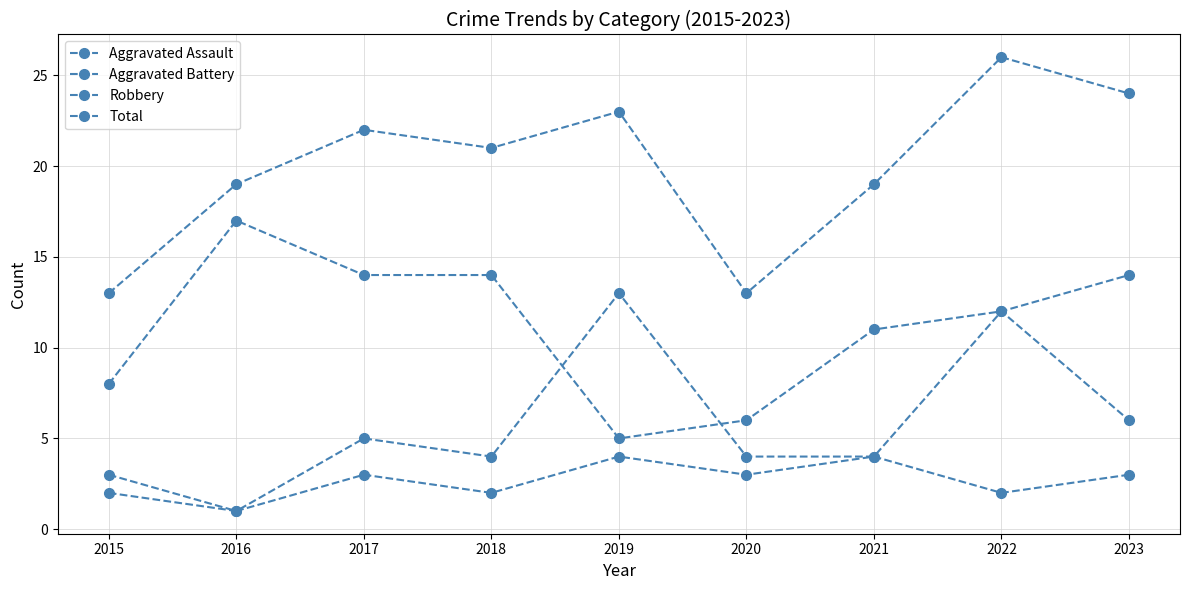

True or false: Aggravated Assault and Total cross at least once.

False